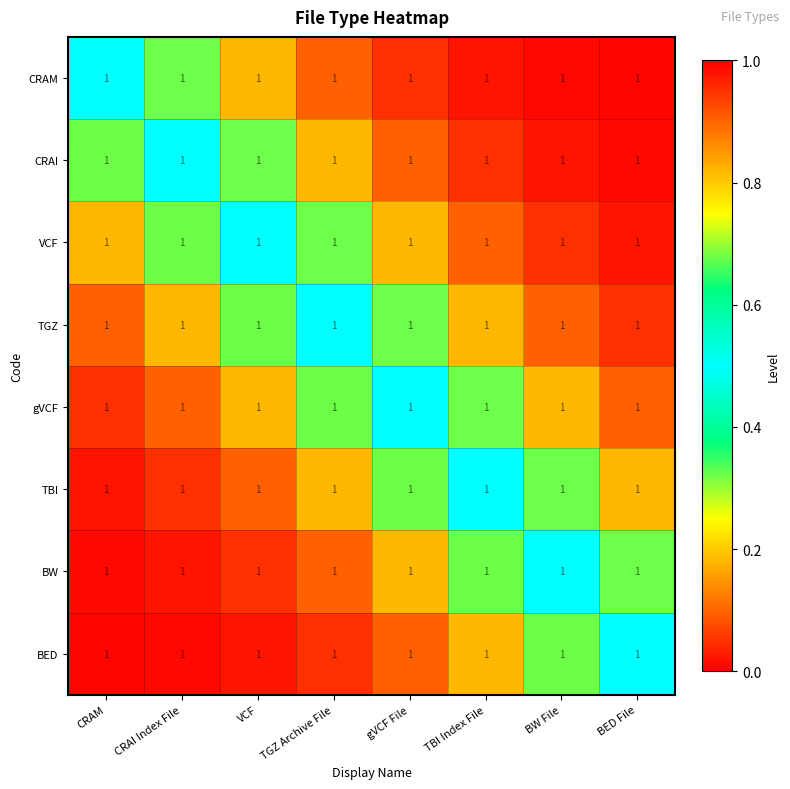

Read the BED value at TBI Index File.

0.2